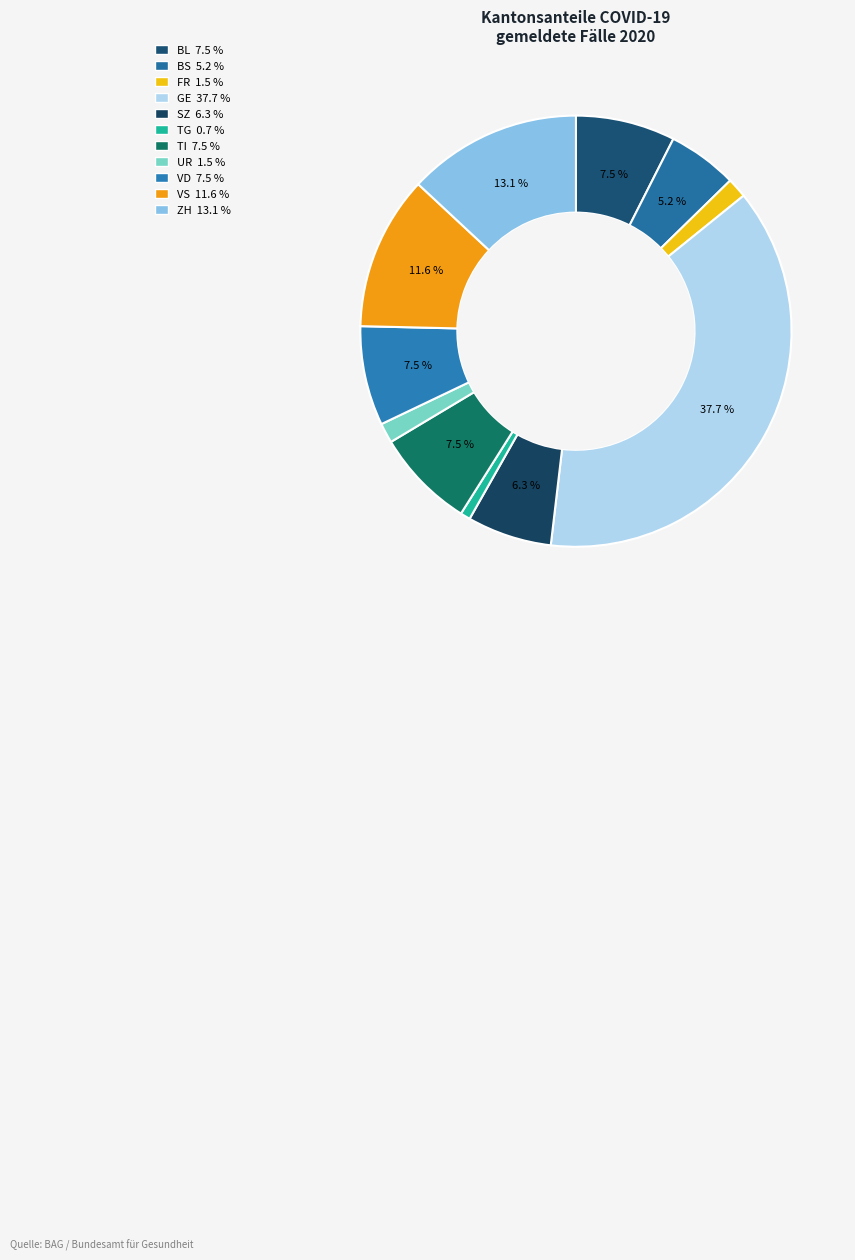

What percentage is the ZH slice, to the nearest percent?

13%